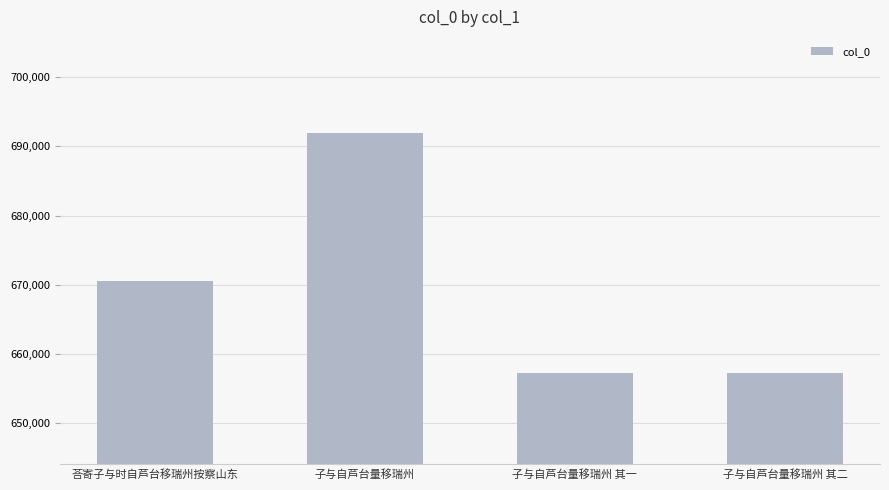

What is the sum of all values?

2676997